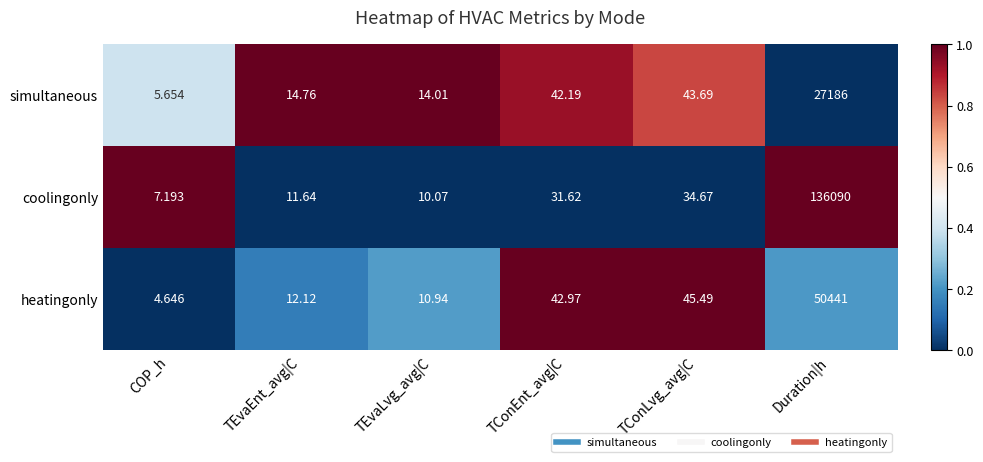

How many data points in heatingonly are less than 42?

3